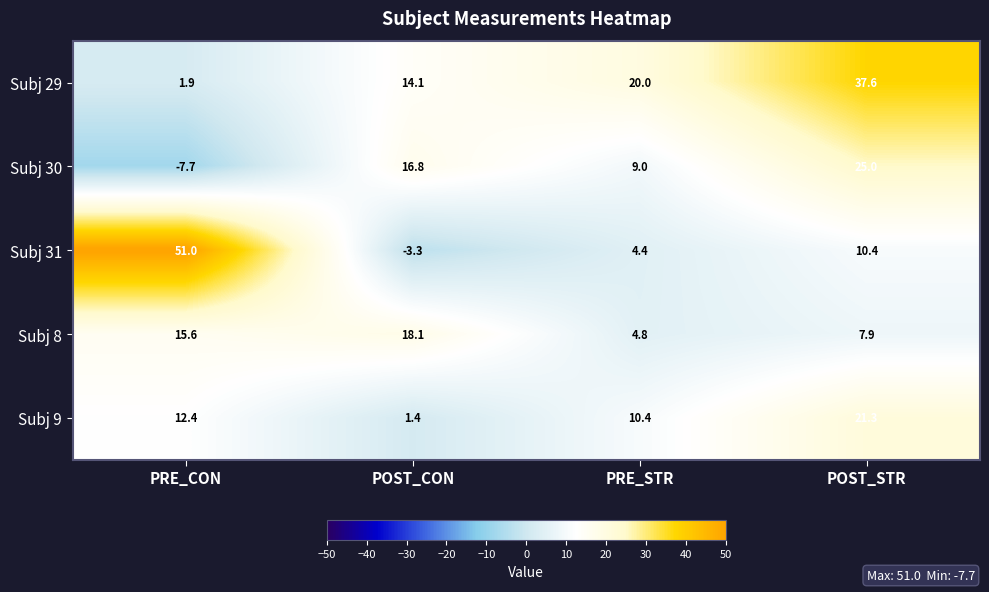

What is the difference between the Subj 8 values at PRE_STR and POST_STR?

3.1